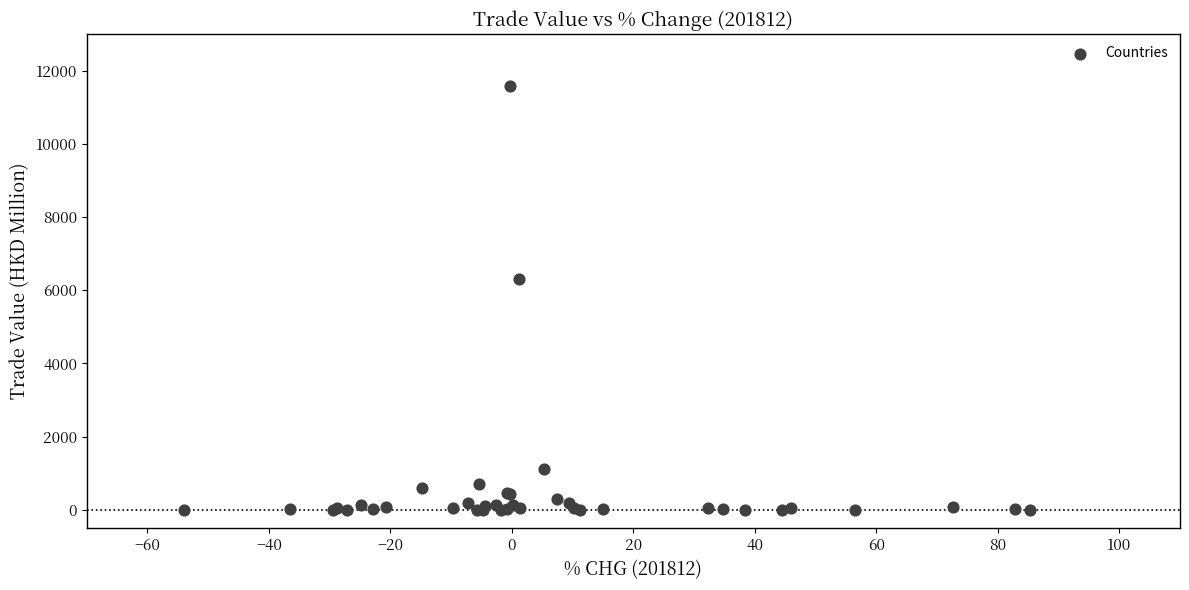

What Y value in the scatter plot is closest to 5786?

6316.3